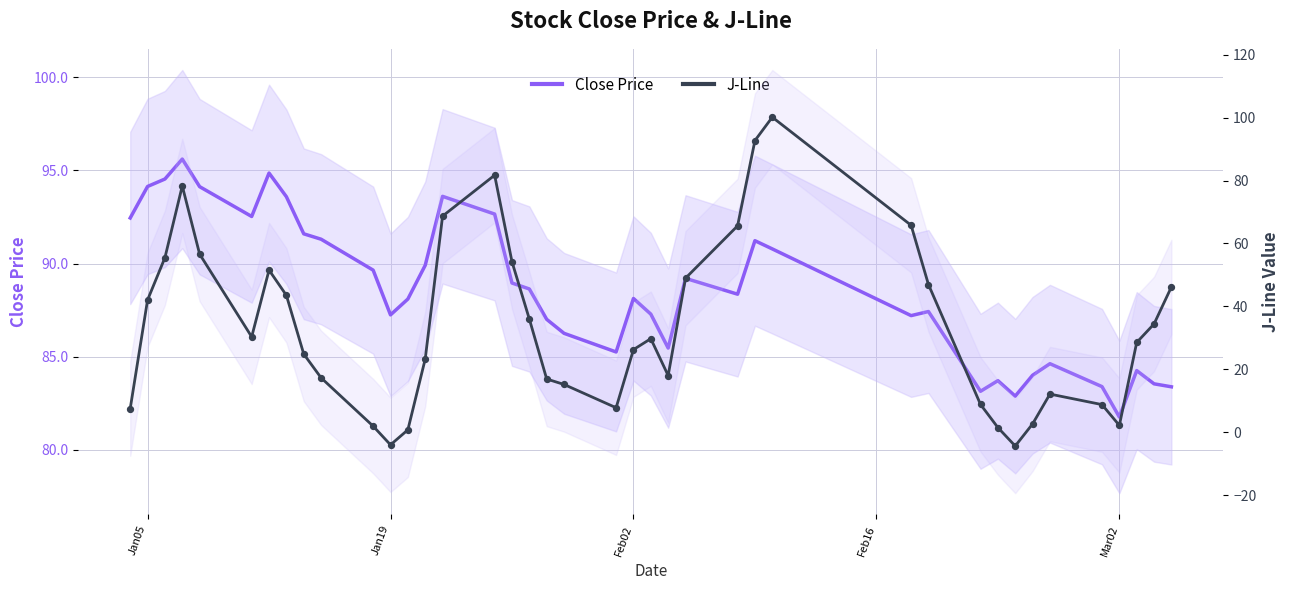

Which series contains the highest Y value?

J-Line